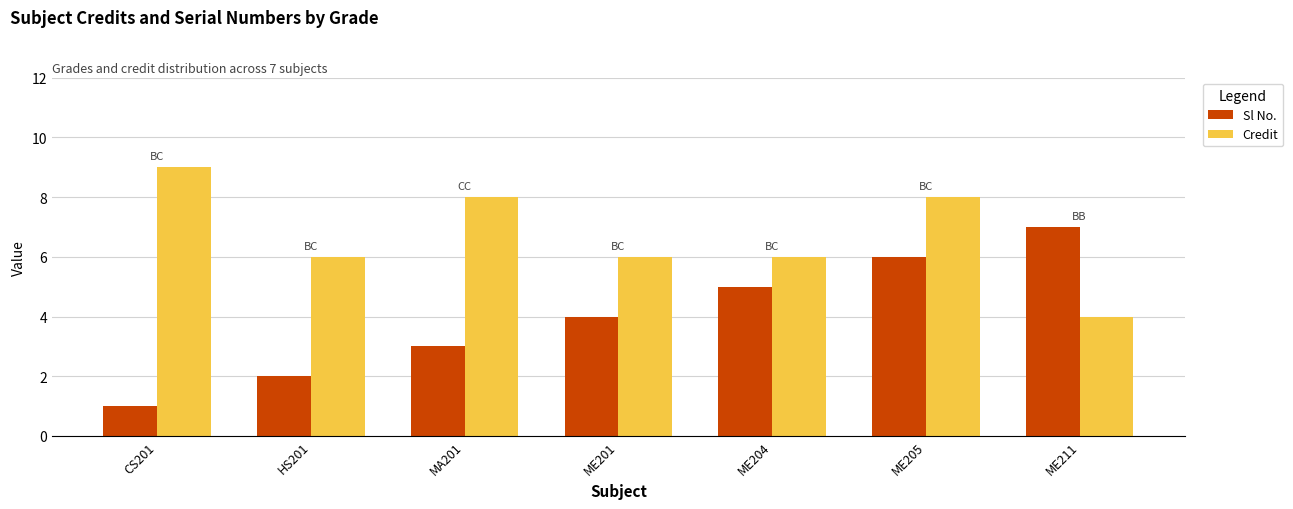

Read the Sl No. value at HS201.

2